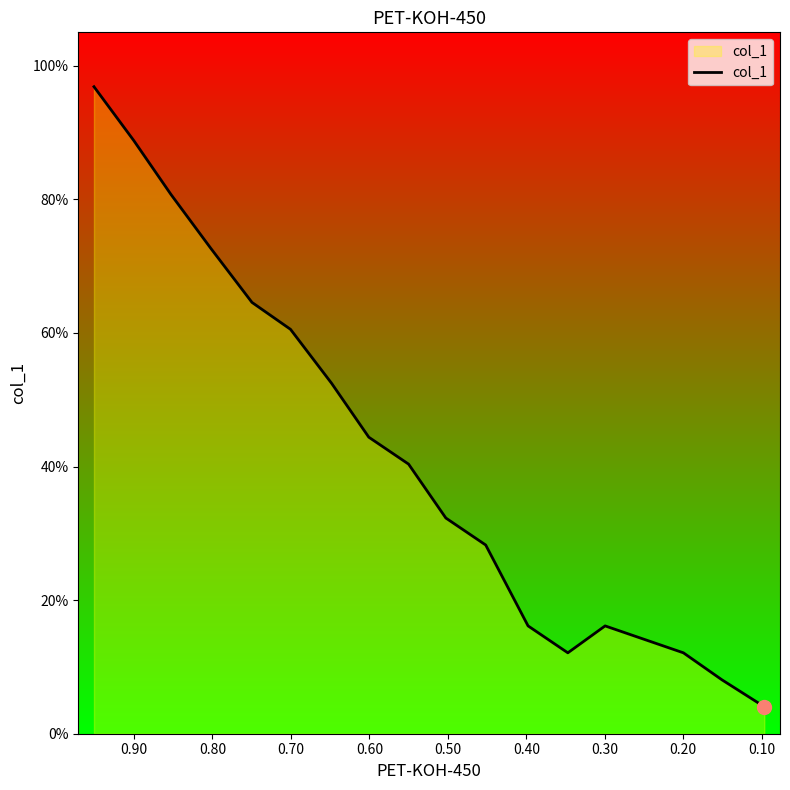

How many interior local valleys (lower than both neighbors) does the data have?

1